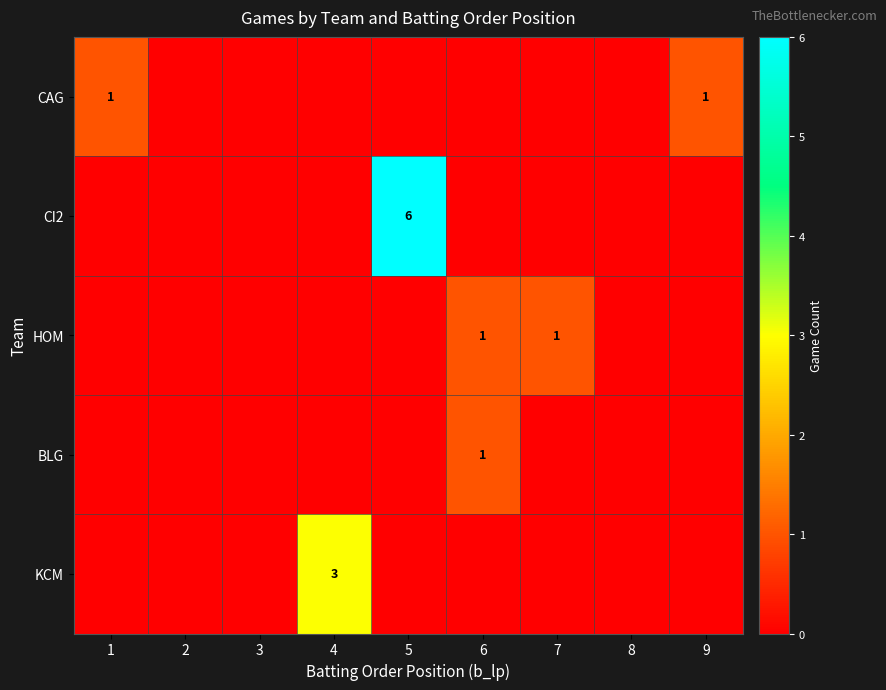

The value of KCM at 4 is 3. True or false?

True